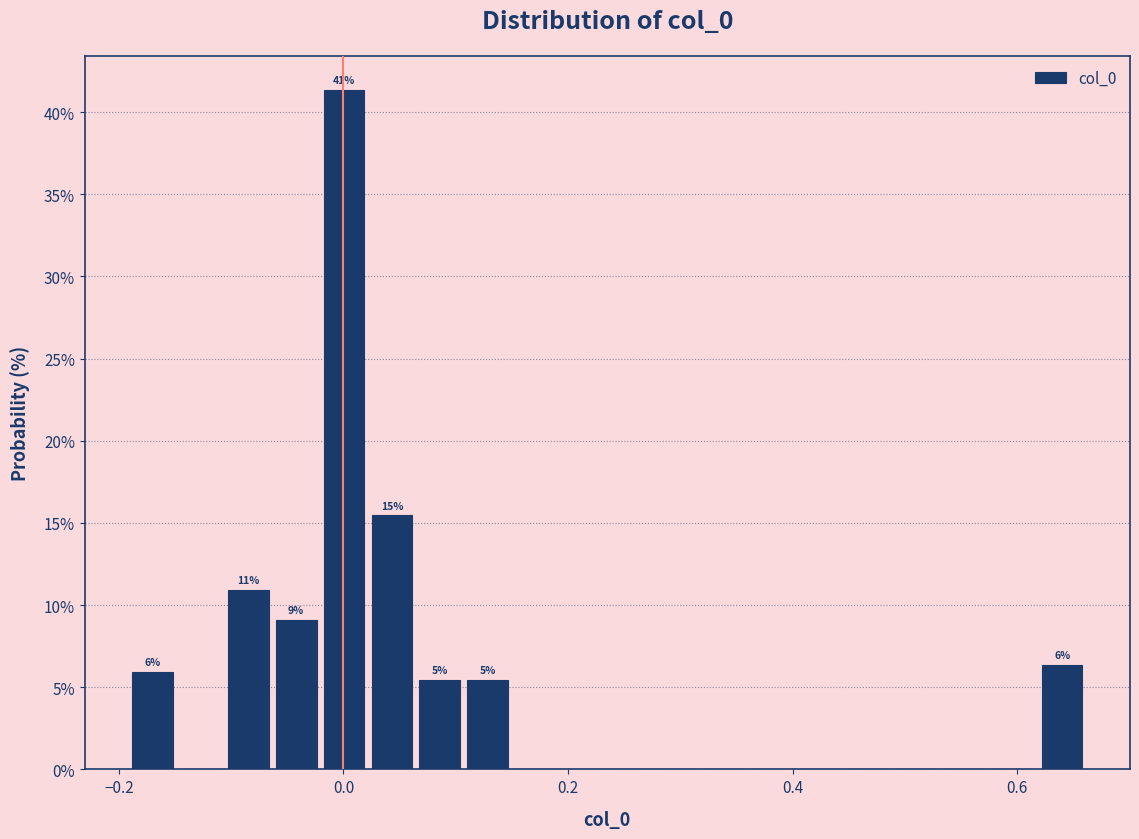

Read against the x-axis, roughly where is the centre of the tallest bar?

0.00